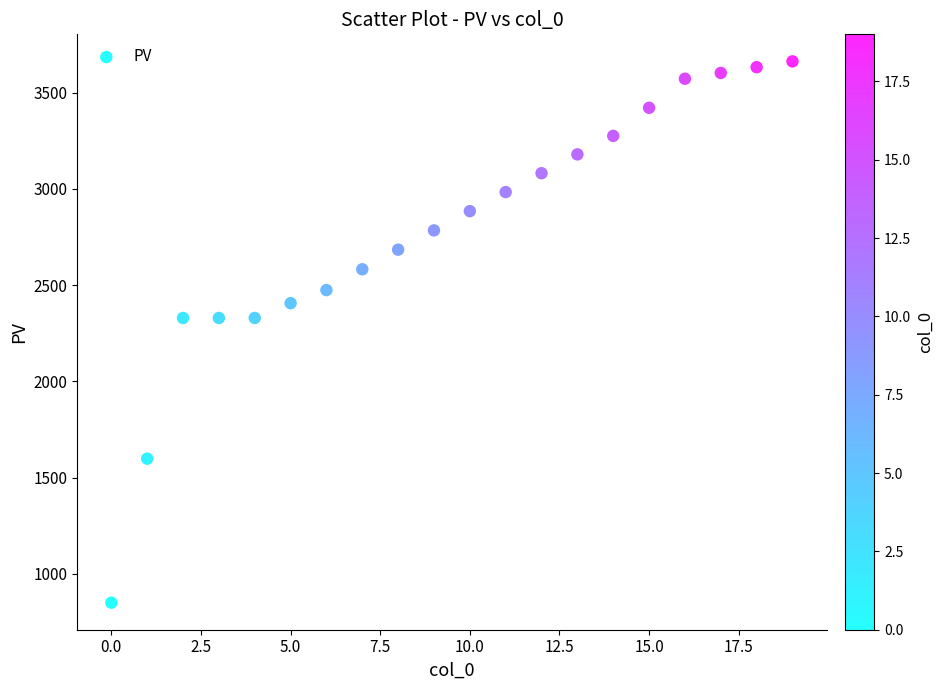

What is the range of Y values (max minus min)?

2812